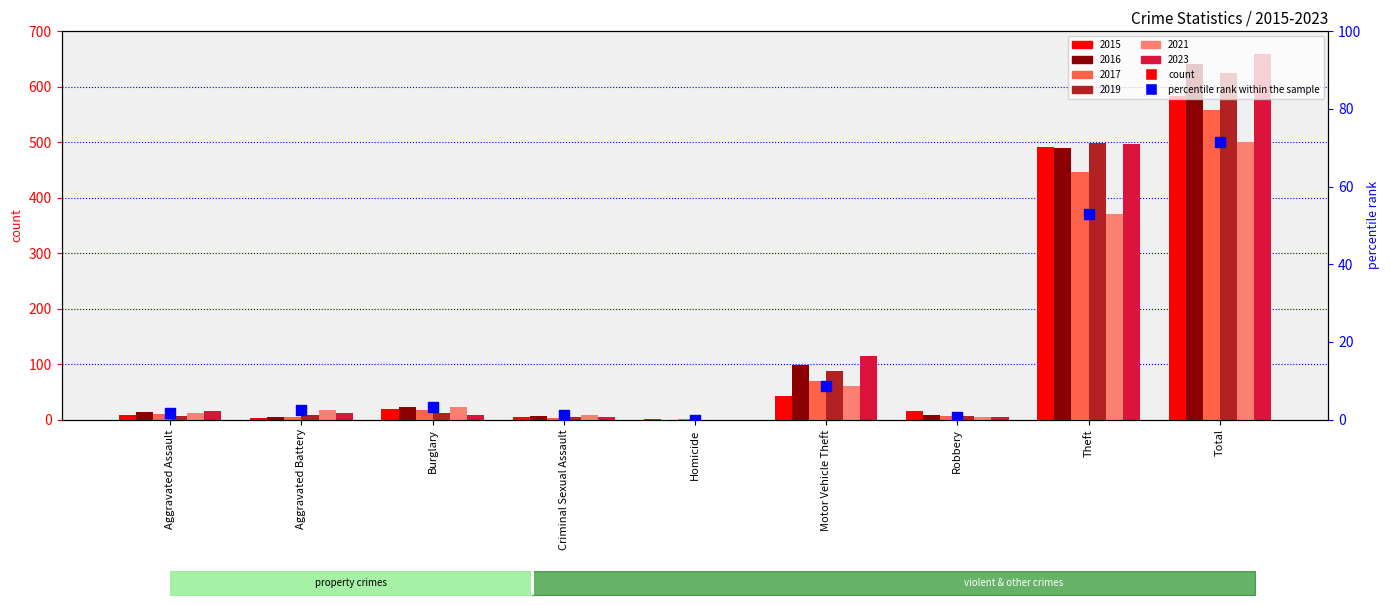

Which has a higher value, Criminal Sexual Assault or Aggravated Battery?

Aggravated Battery